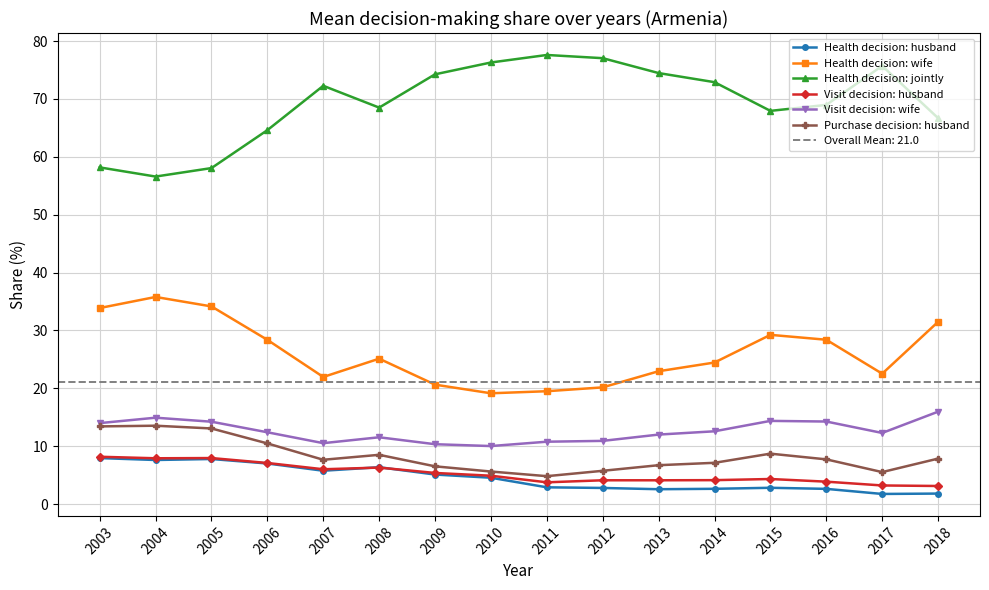

What is the sum of all Visit decision: wife values?

201.3